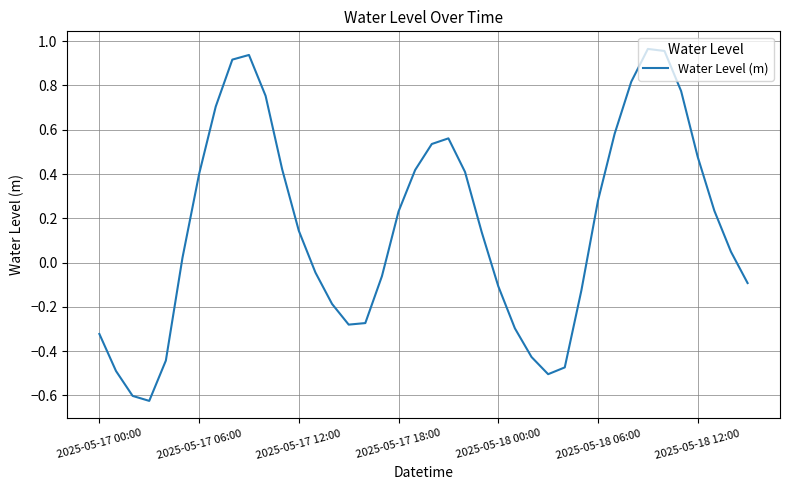

What is the difference between the maximum and minimum values?

1.6